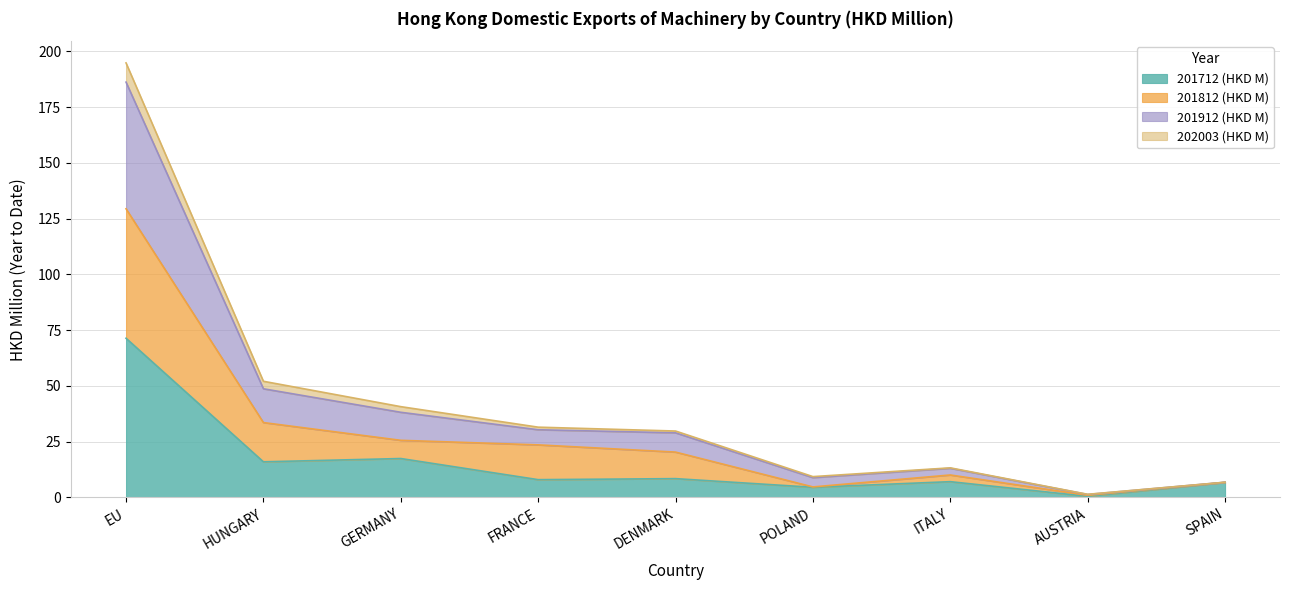

At which category is the sum across all series the highest?

EU